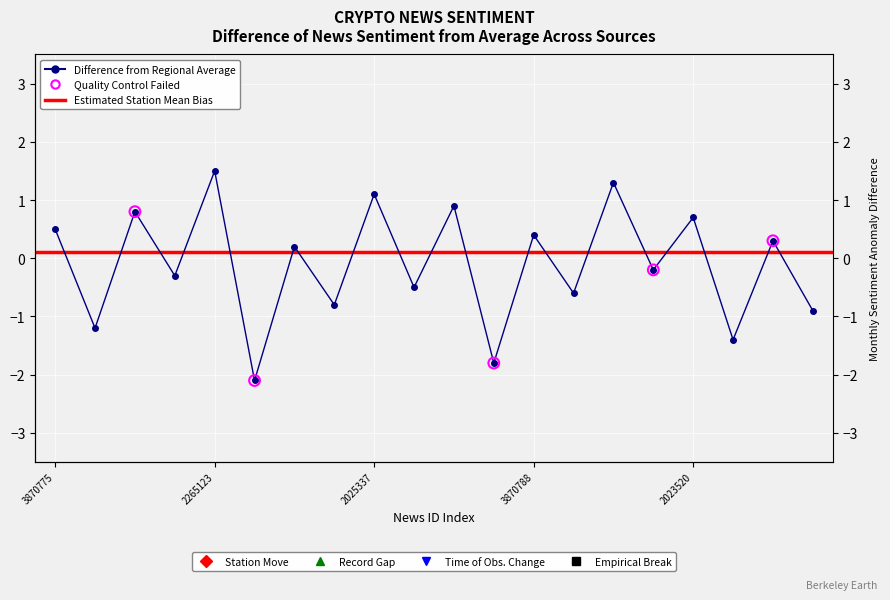

What is the change in value from 2026985 to 3870781?

+1.4